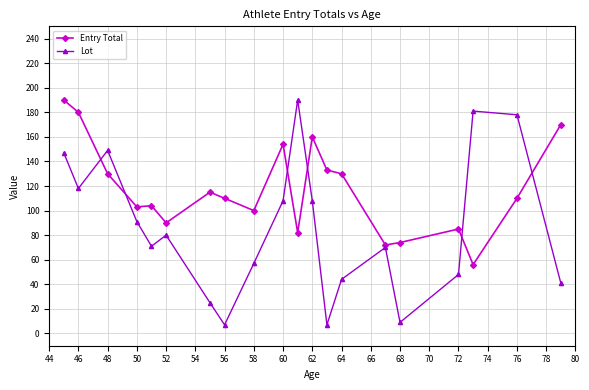

What is the value of the Entry Total point at the 19th from the left?

110